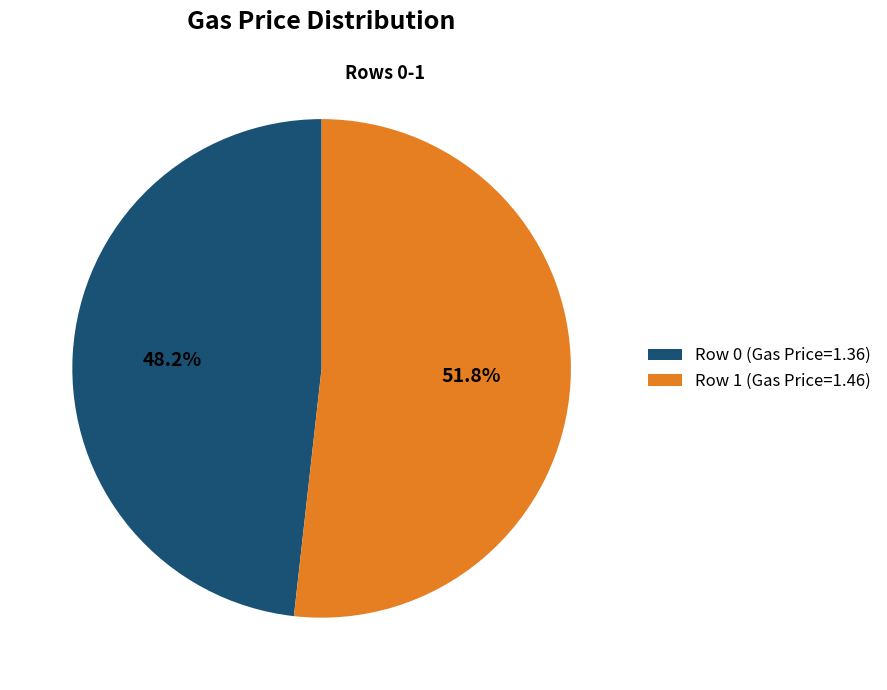

To the nearest percent, what percentage of the pie is Row 1 (Gas Price=1.46)?

52%